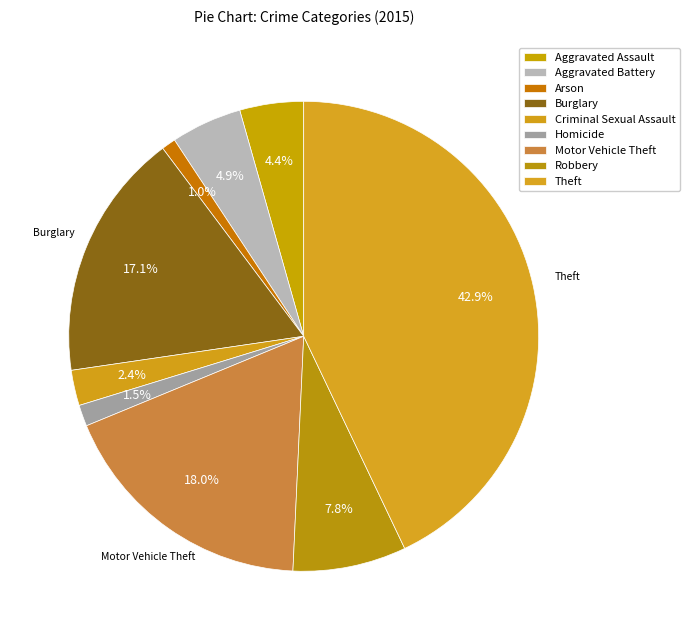

To the nearest percent, what percentage of the pie is Motor Vehicle Theft?

18%